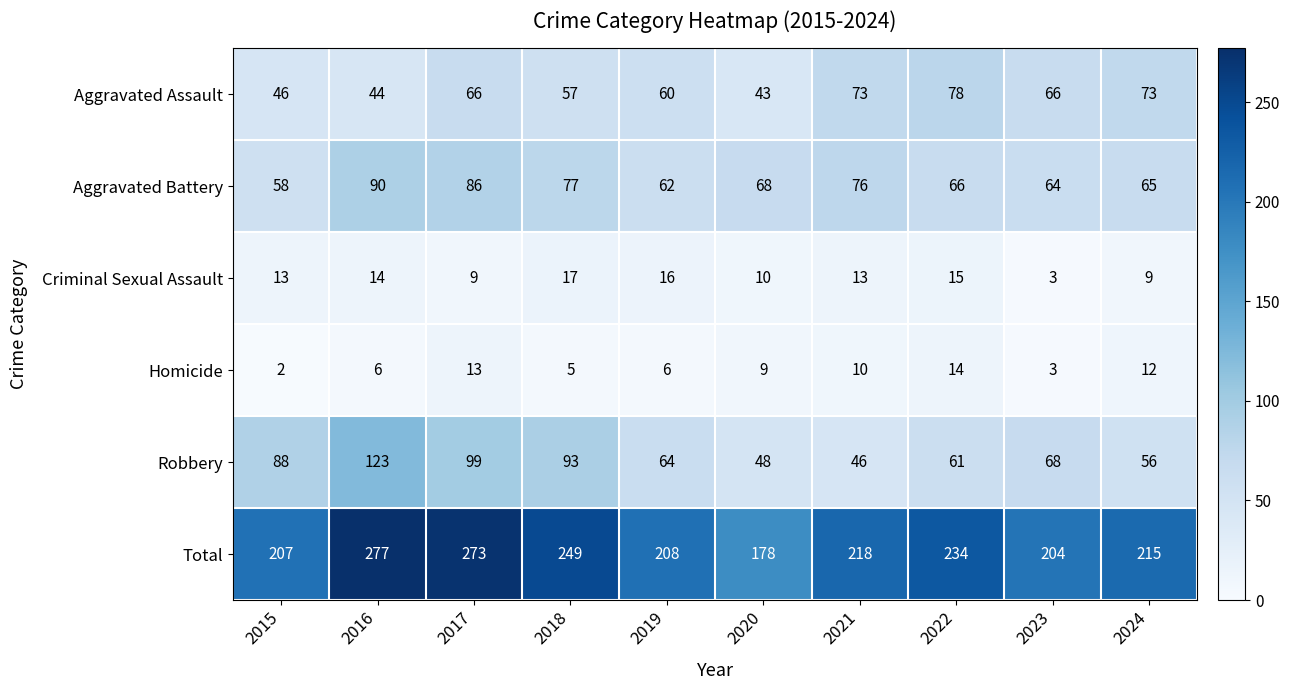

Which label corresponds to the smallest value in the chart?

2015